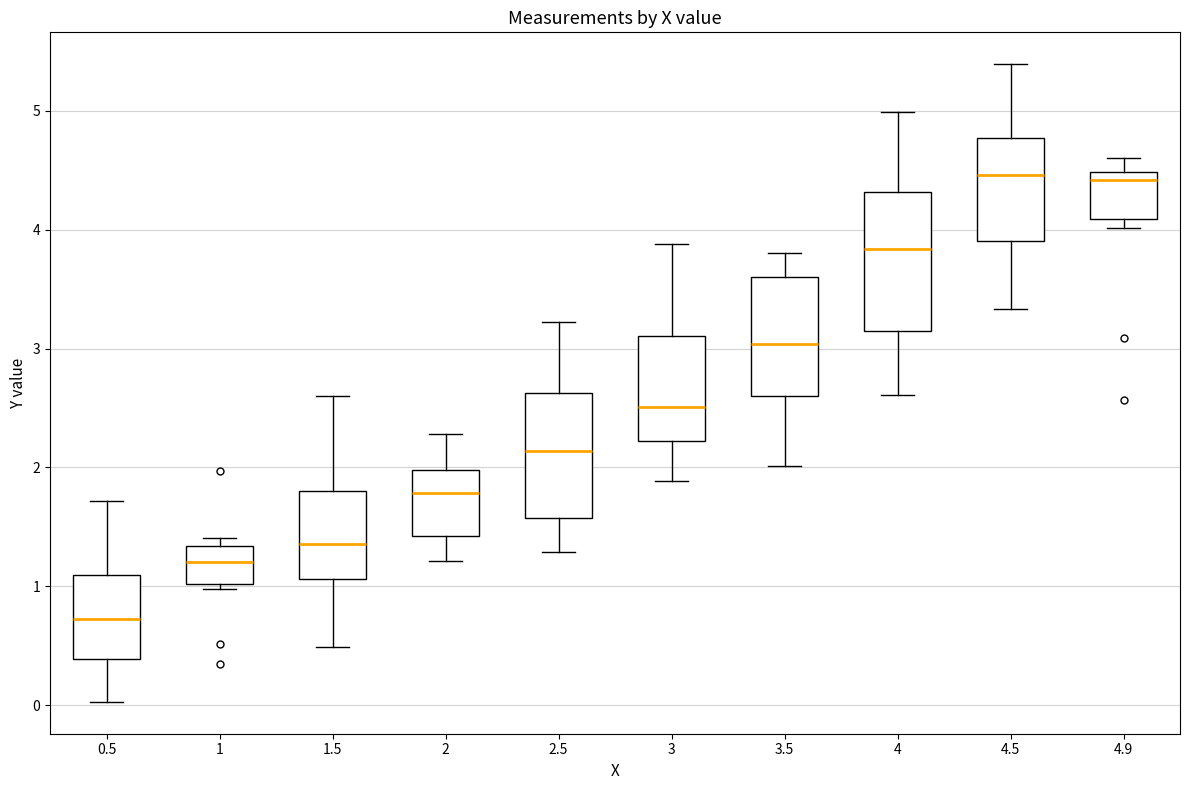

Which box has the lowest median line?

0.5